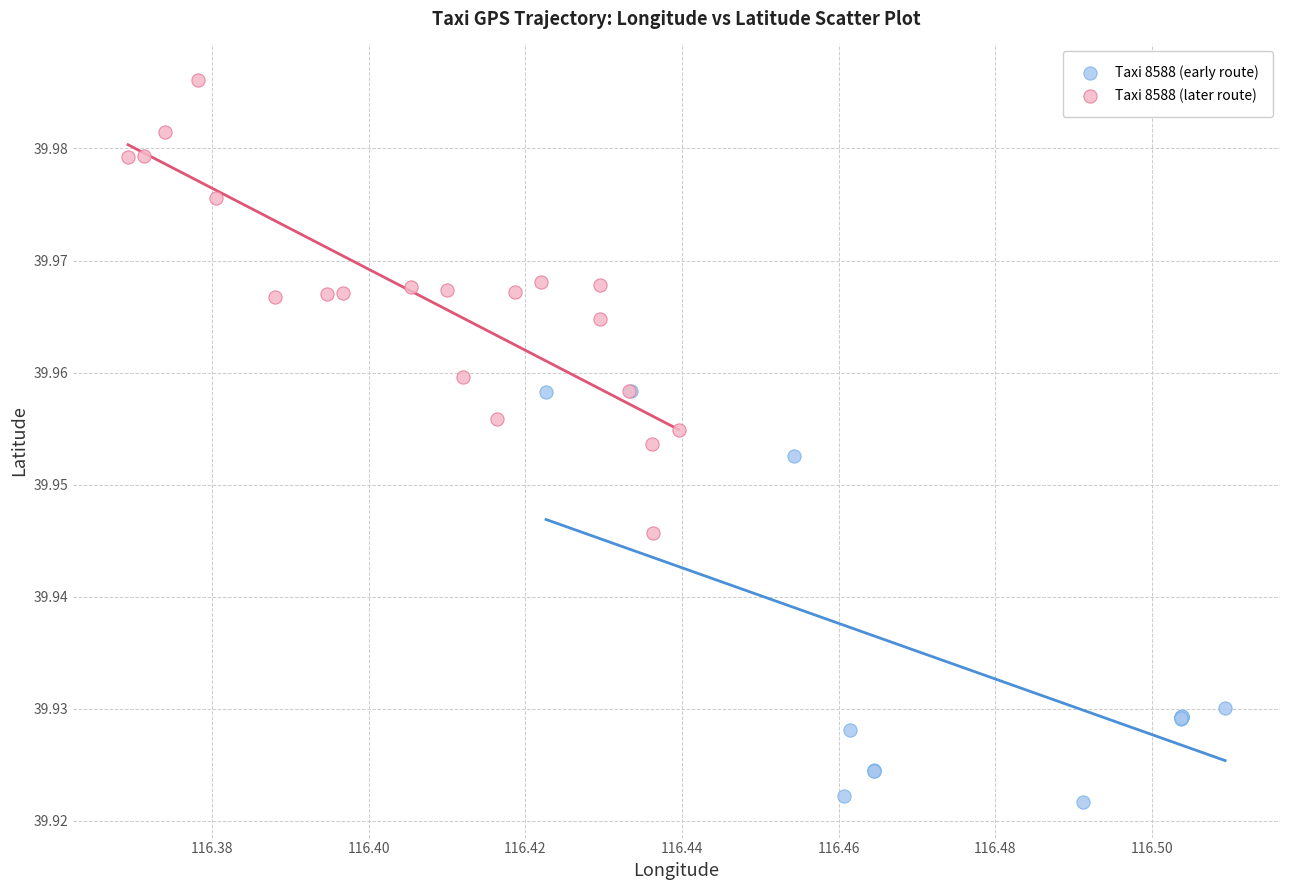

What are all the series names shown in the legend?

Taxi 8588 (early route), Taxi 8588 (later route)